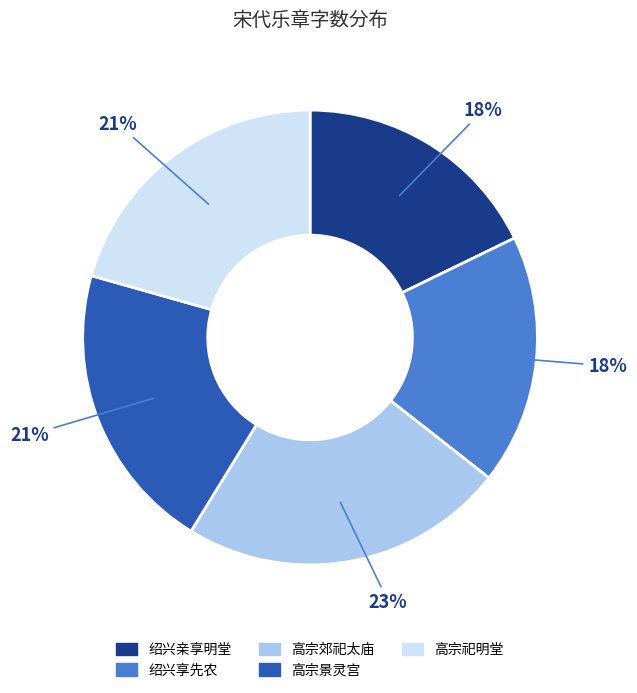

Is there a majority slice in this chart?

No